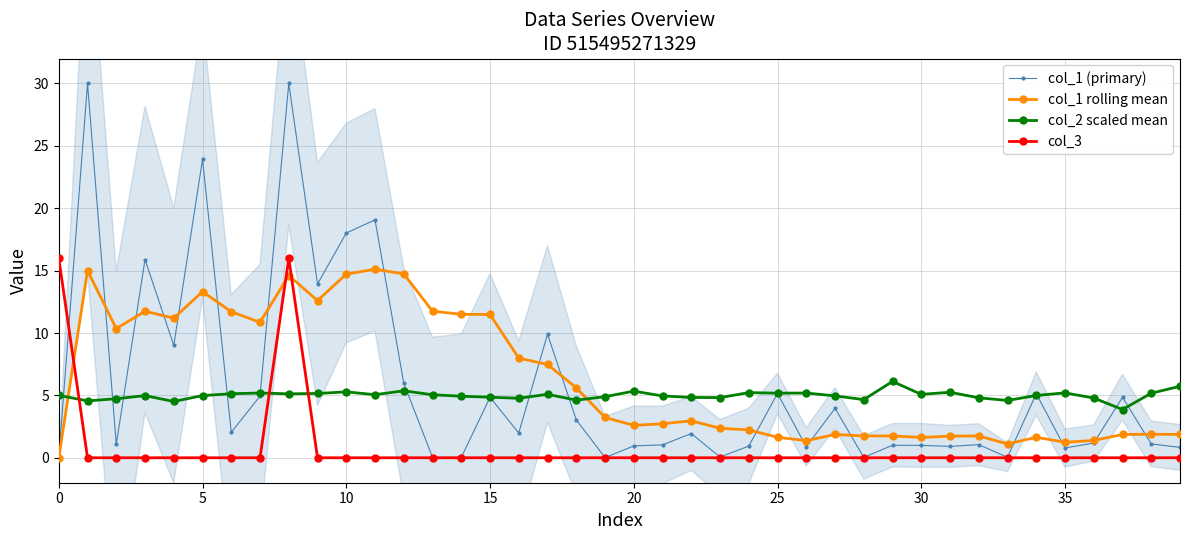

The value of col_1 rolling mean at 14 is 11.5. True or false?

True